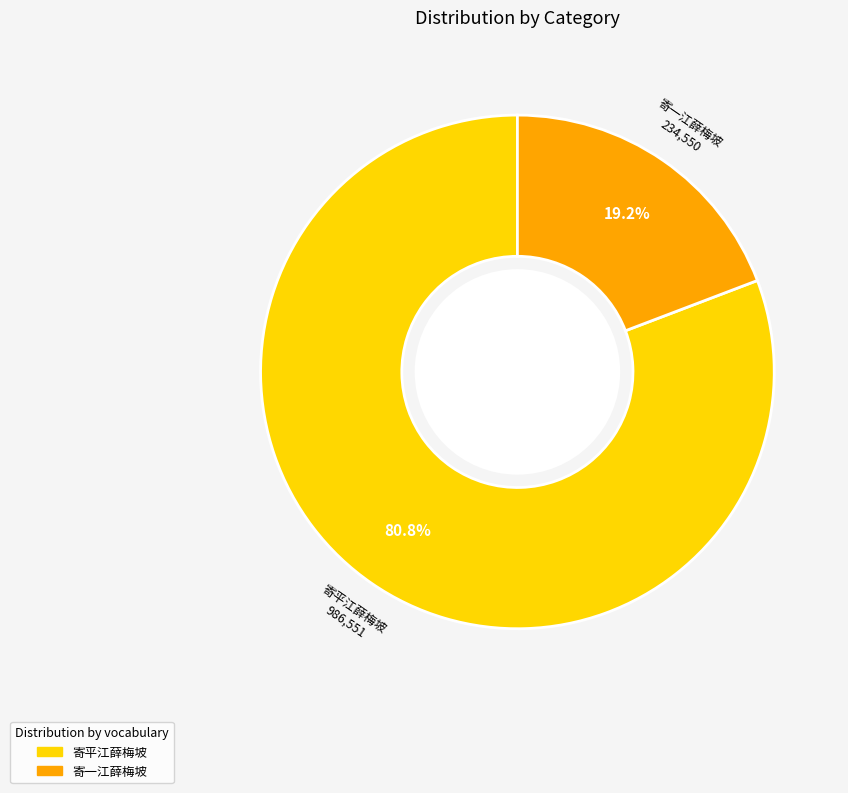

To the nearest percent, what is the average slice percentage?

50%